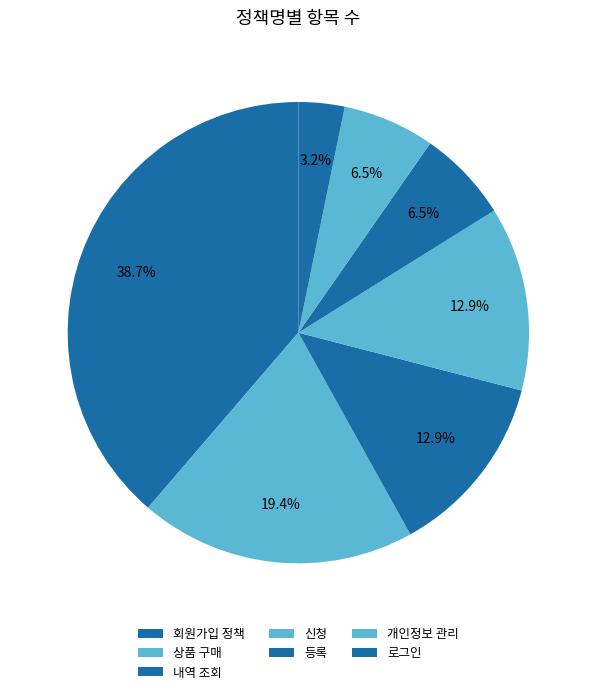

How many slices are in this pie chart?

7